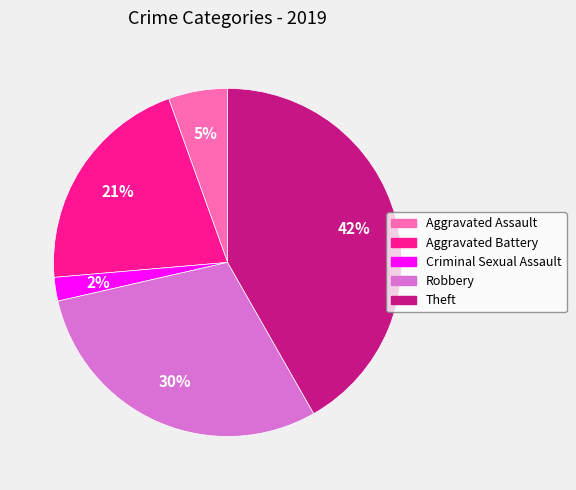

True or false: Criminal Sexual Assault accounts for 2% of the total.

True